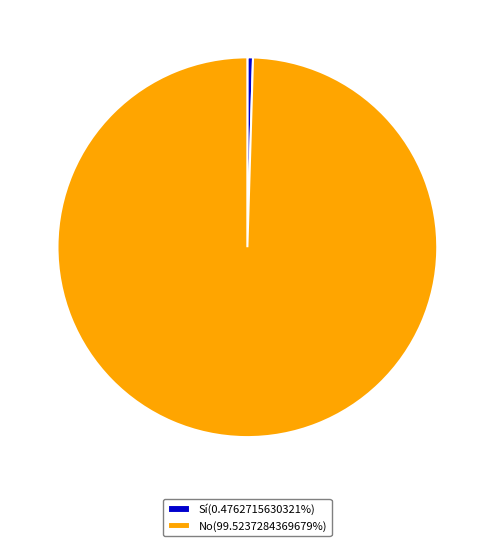

Combined, do Sí(0.4762715630321%) and No(99.5237284369679%) account for over 50%?

Yes